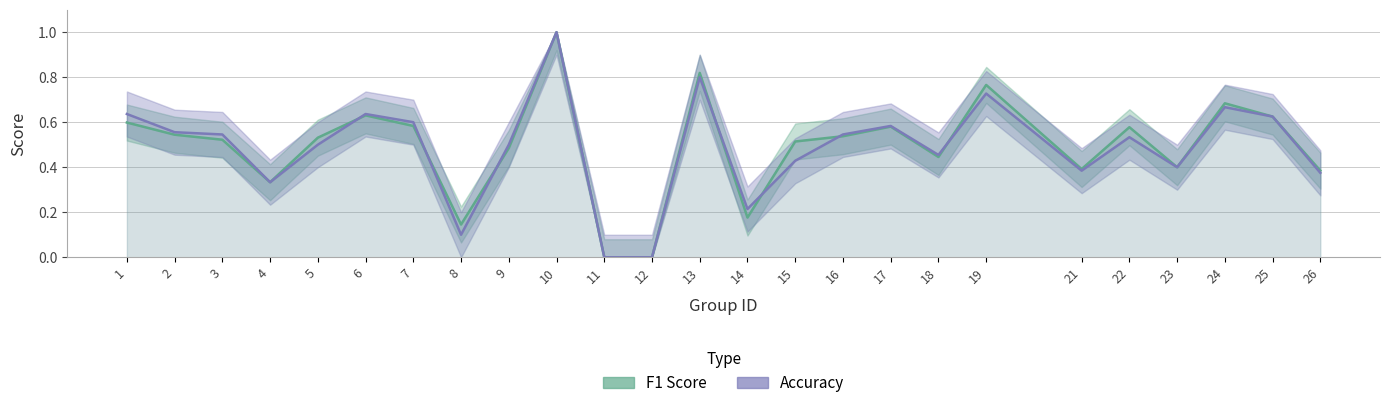

At which category does f1 reach its first local valley?

4